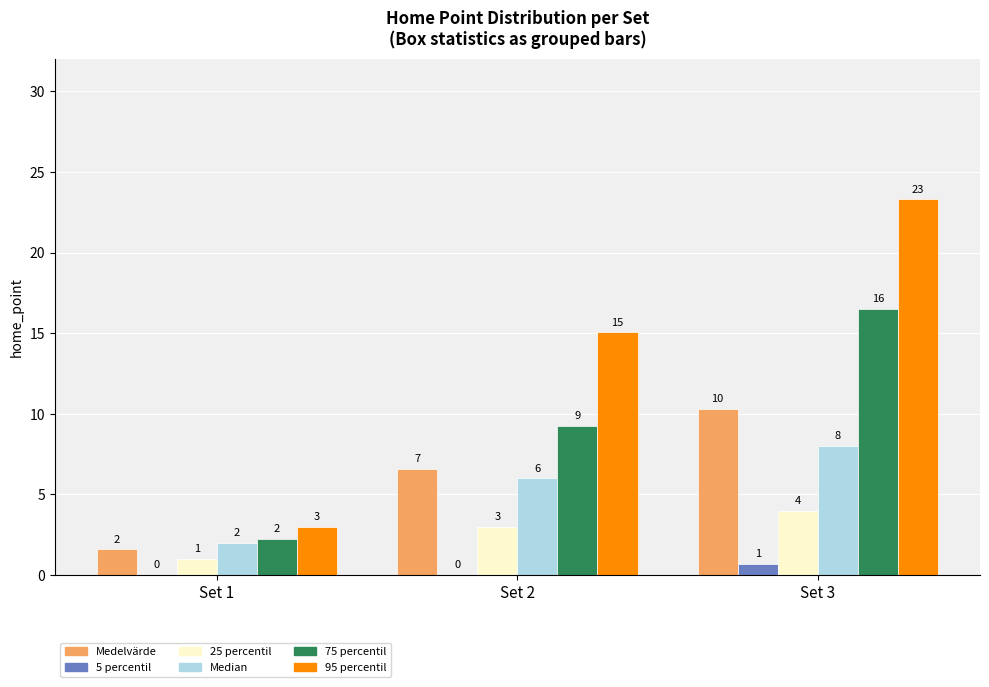

At which category is the sum across all series the highest?

Set 3